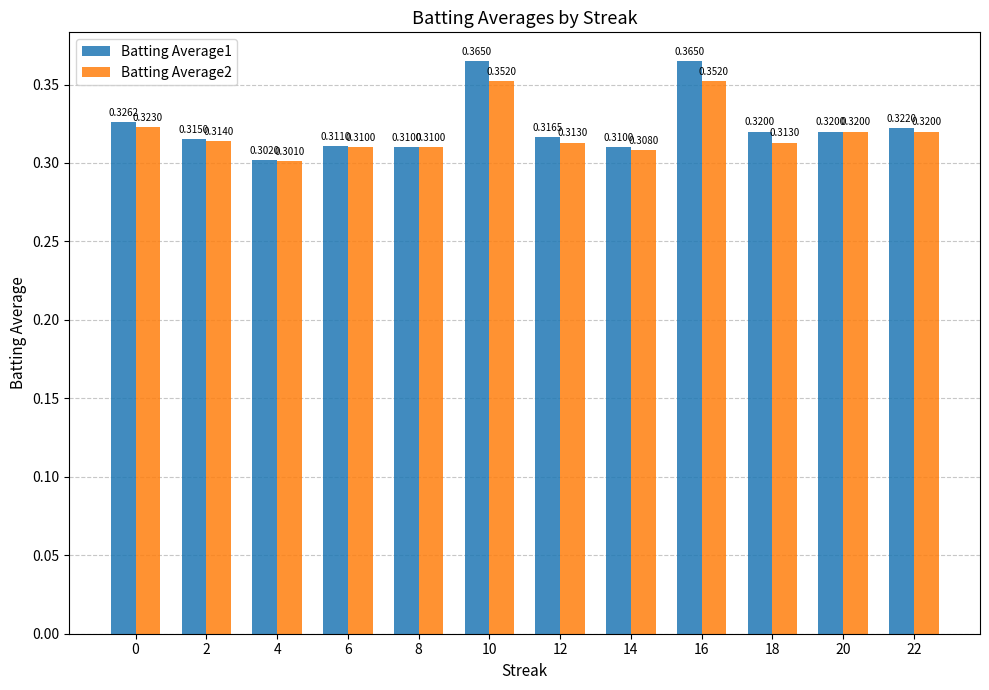

Rank the series at 12 from lowest to highest value.

Batting Average2, Batting Average1